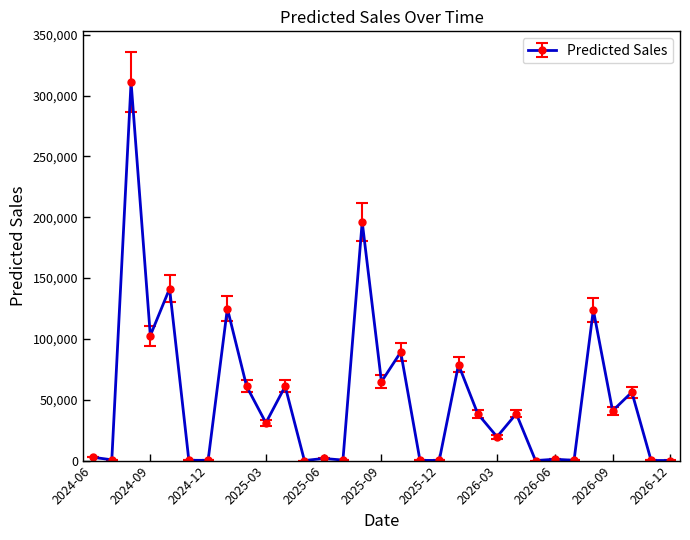

What is the value of the 20th point from the left?

78854.2